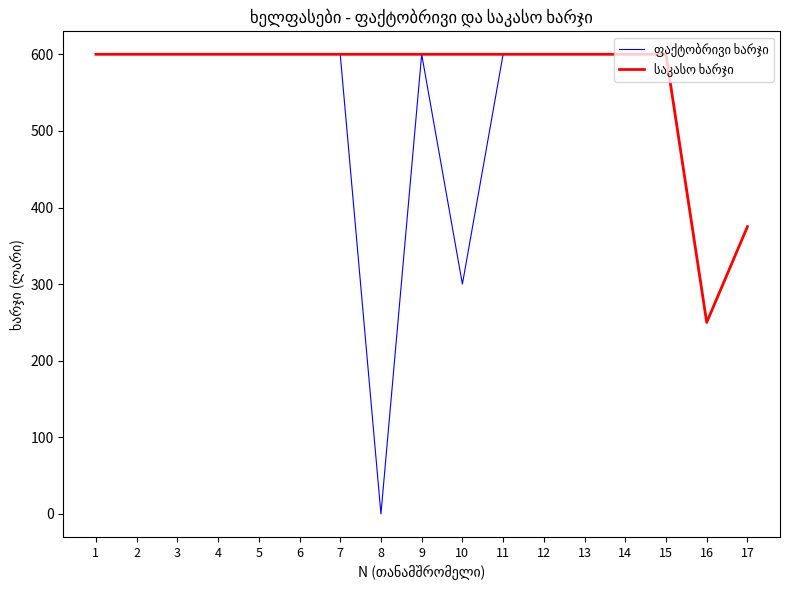

What is the total value across all series at 11?

1200